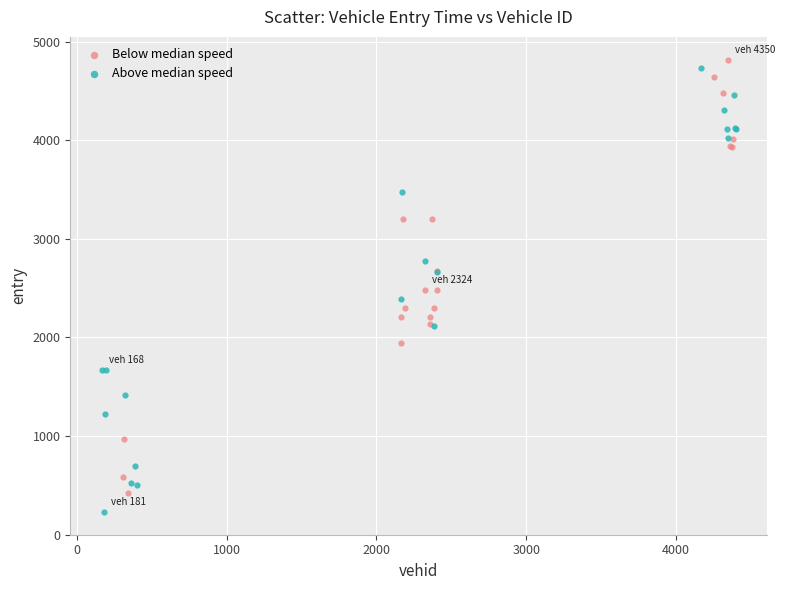

What are all the series names shown in the legend?

Below median speed, Above median speed